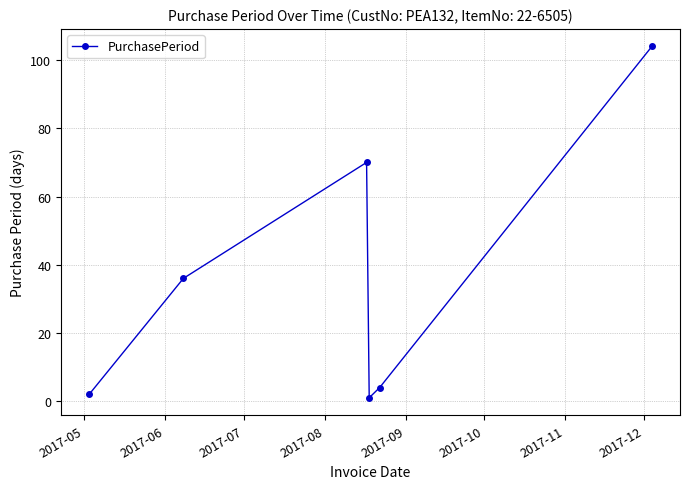

Reading right to left, what are all the values shown in this chart?

104	4	1	70	36	2